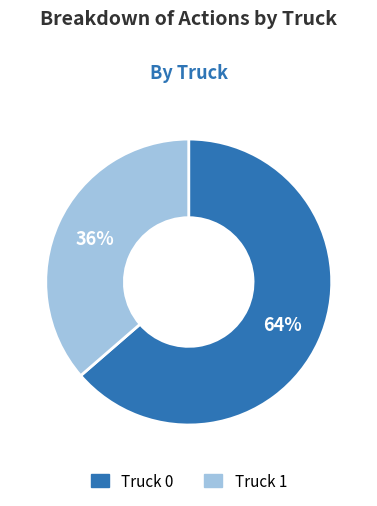

Between Truck 0 and Truck 1, which is larger?

Truck 0